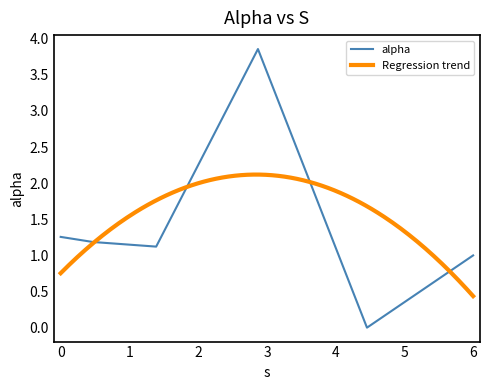

Reading left to right, transcribe all the data shown in this chart.

0.0=1.3	0.4681291799862062=1.2	1.3881473948192664=1.1	2.8675604667710255=3.9	4.452501772951539=0.0	5.995326828831384=1.0